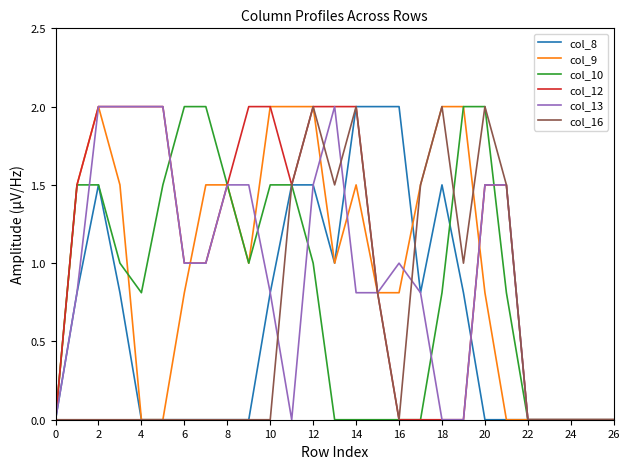

What is the highest value of the col_16 series?

2.0